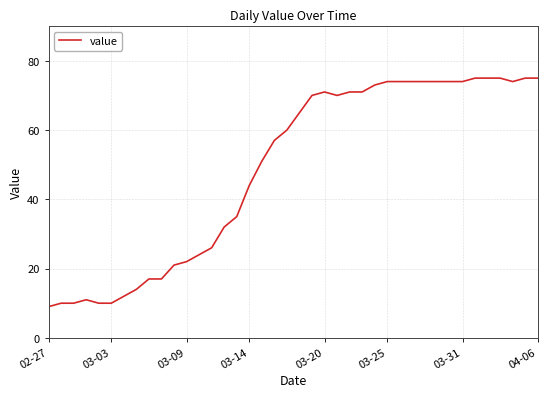

What is the difference between the maximum and minimum values?

66